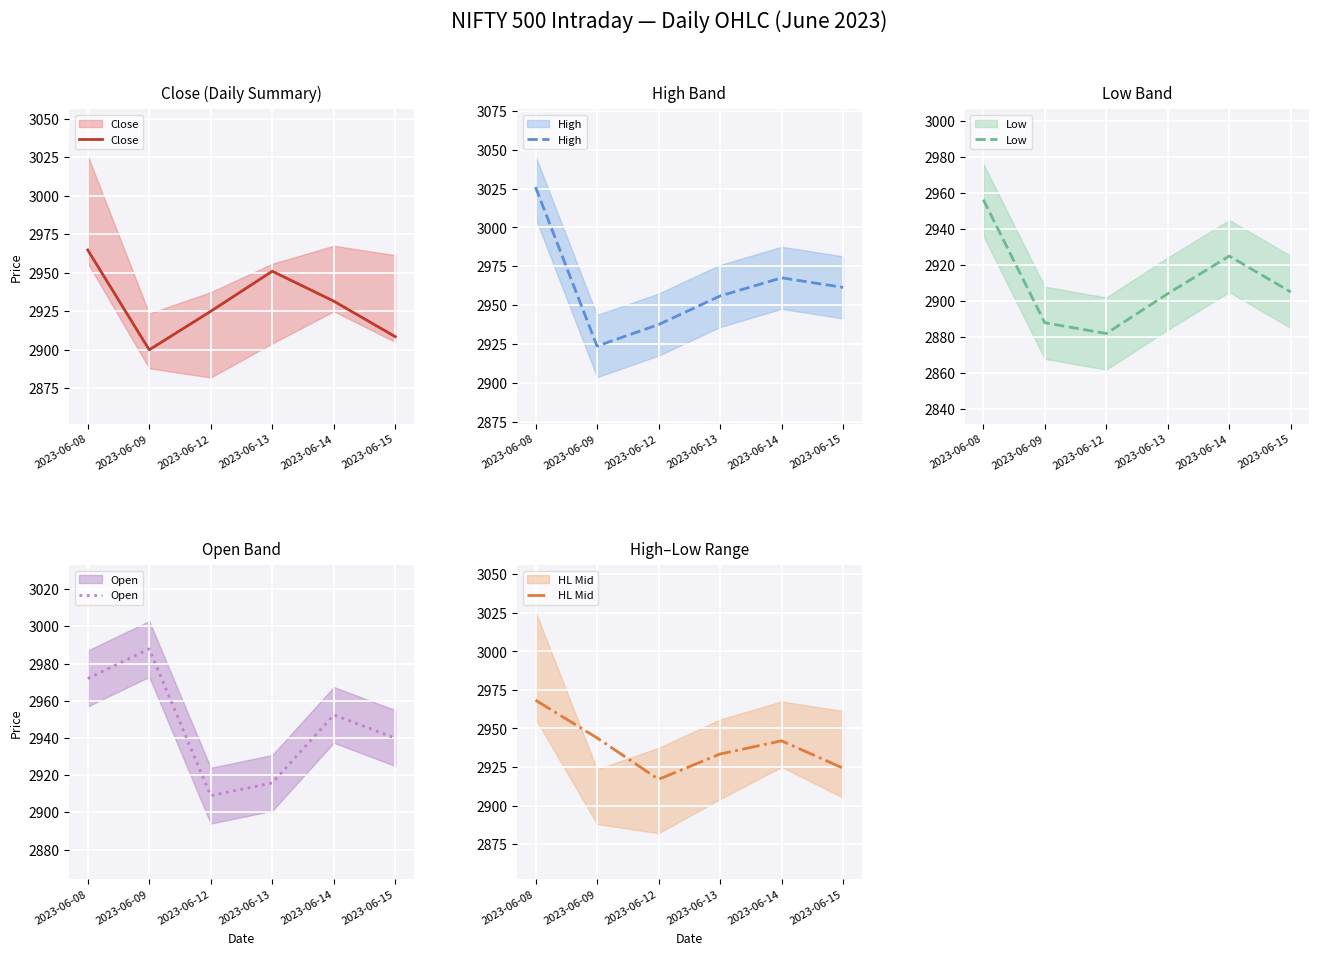

What is the difference between the maximum and minimum values in the HL Mid series?

51.4